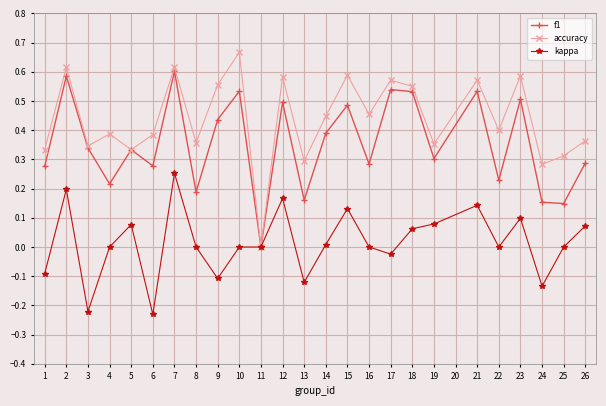

Which series has the largest total across all categories?

accuracy